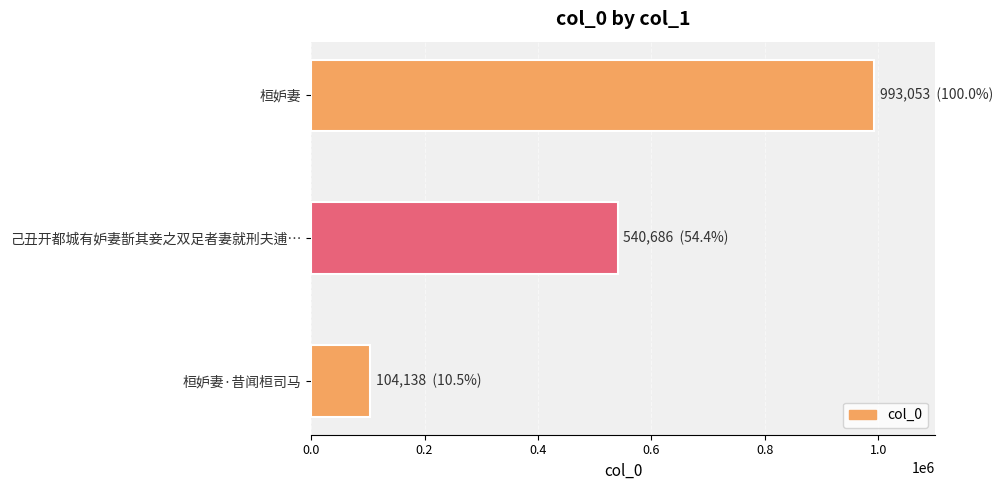

Reading bottom to top, transcribe all the data shown in this chart.

桓妒妻·昔闻桓司马=104138	己丑开都城有妒妻斮其妾之双足者妻就刑夫逋…=540686	桓妒妻=993053